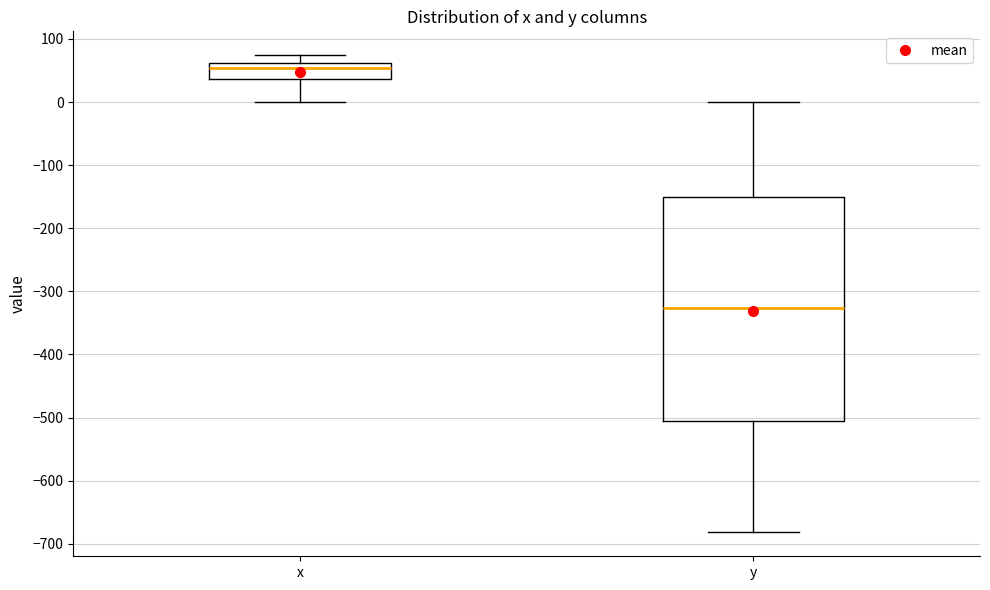

Reading left to right, read every box against the y-axis: the position of its median line, the range the box covers, and the ends of its whiskers. The values are not printed on the chart, so give them approximately, as read against the axis.

x: median 50, box 40 to 60, whiskers 0 to 70
y: median -330, box -500 to -150, whiskers -680 to 0